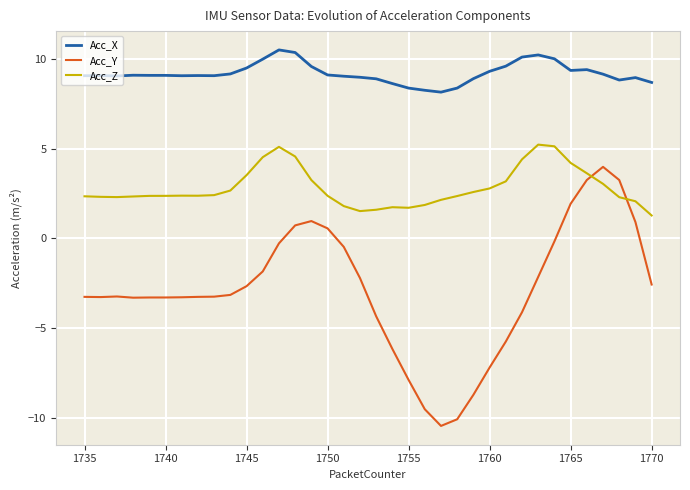

True or false: Acc_Y and Acc_X intersect in this chart.

False